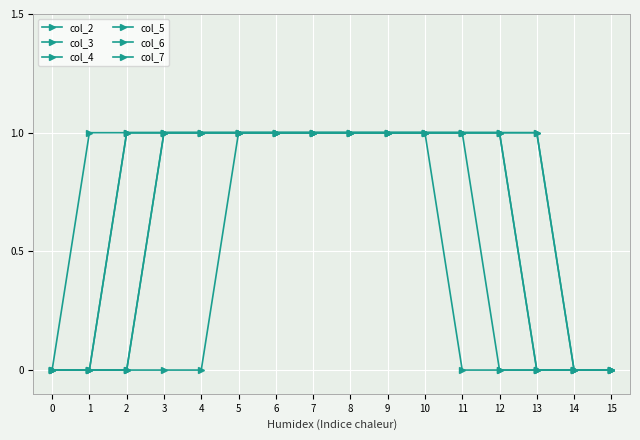

How many values in the col_7 series are below 1?

3